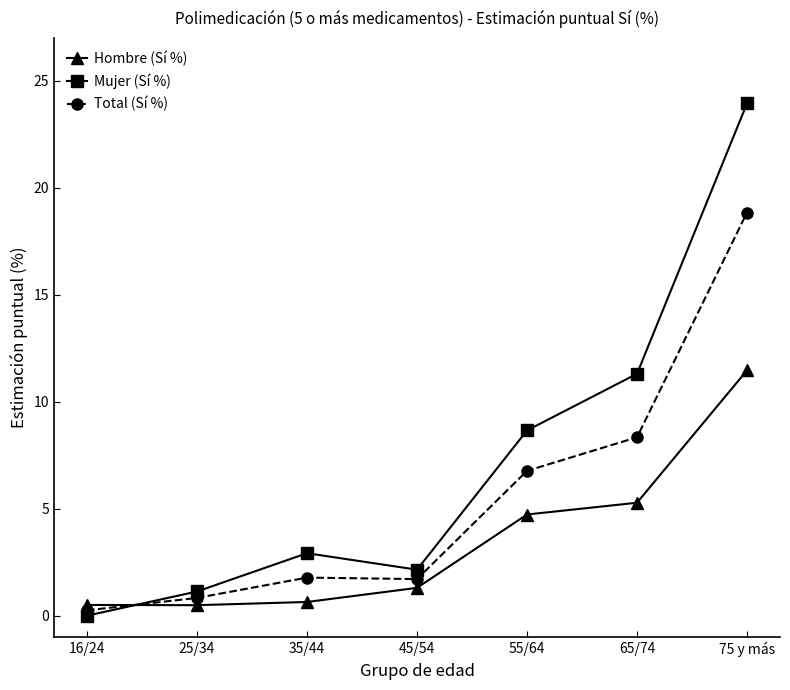

At which category is the sum across all series the highest?

75 y más